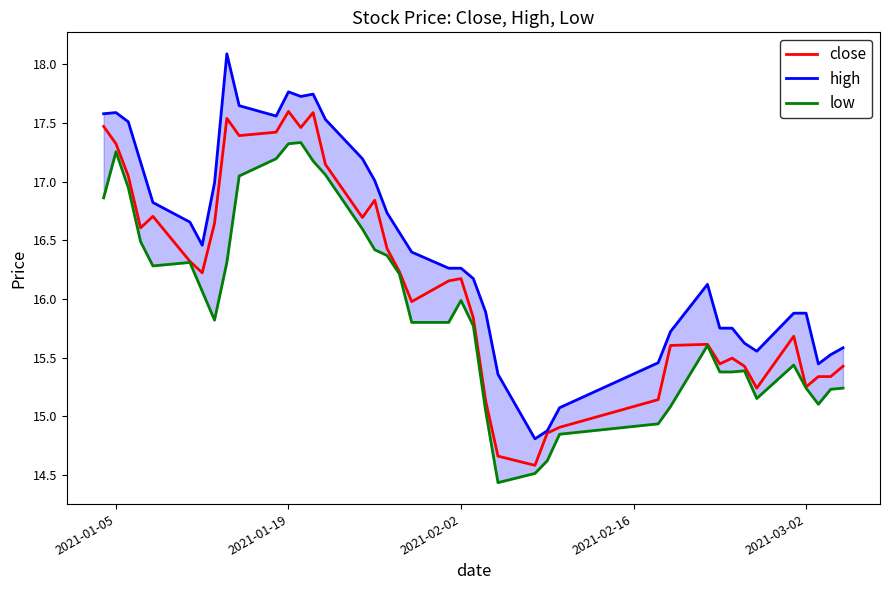

How many data points in close are less than 16?

19